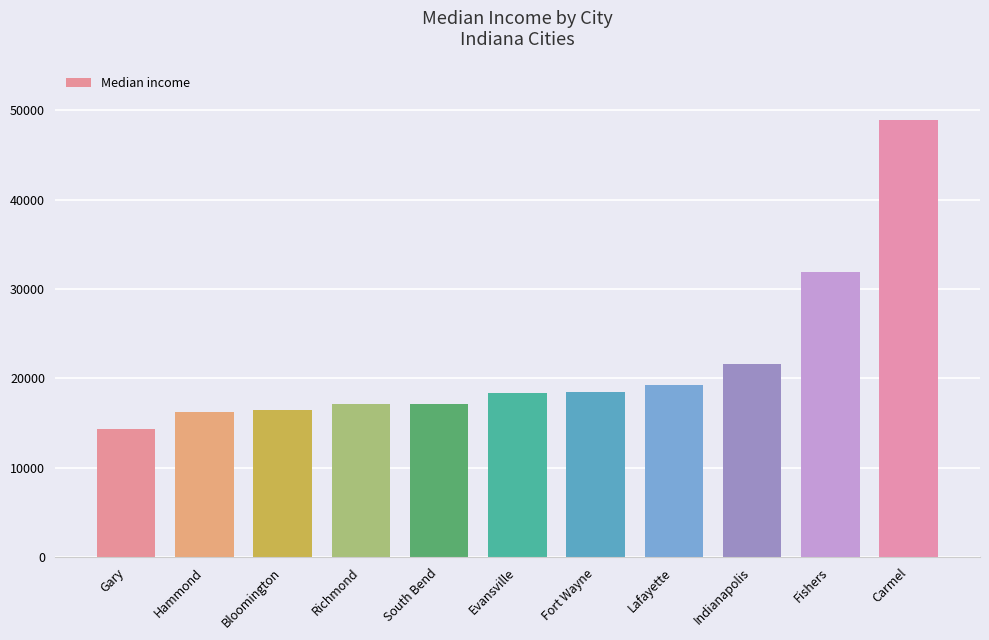

Count the number of categories in the chart.

11